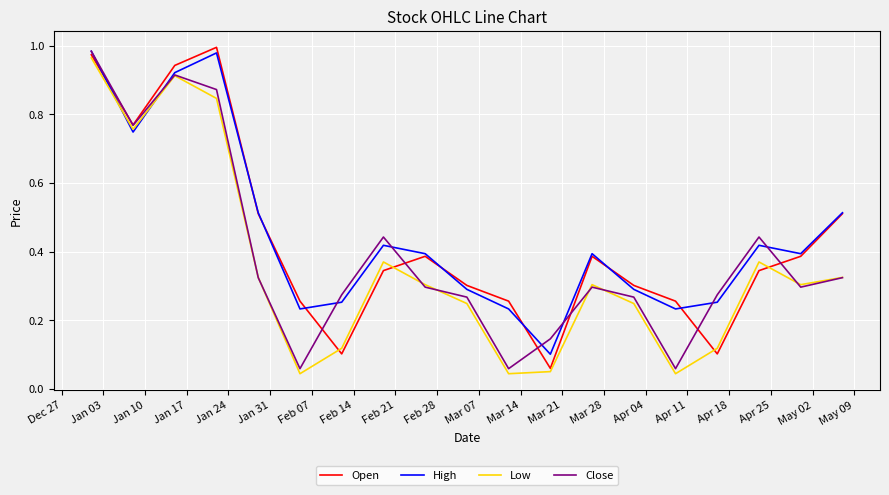

How many lines are shown in the chart?

4